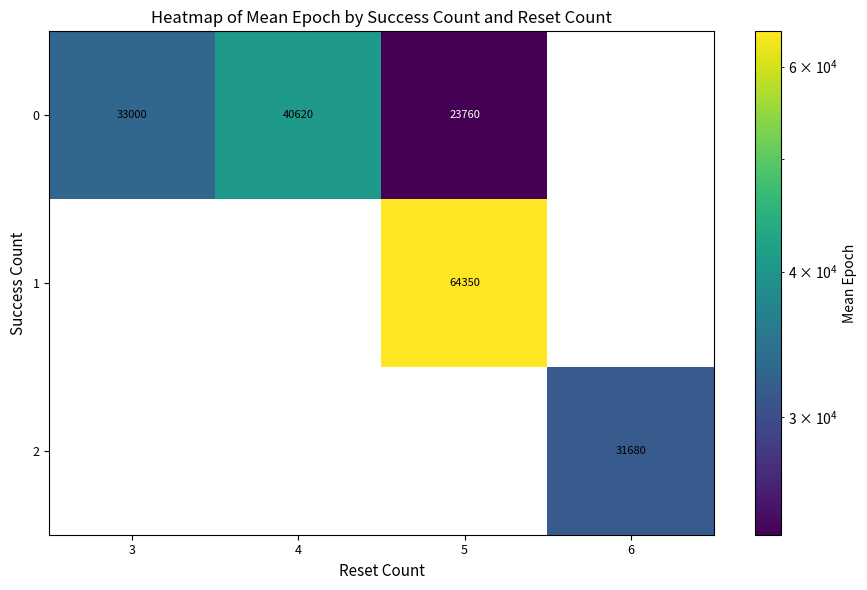

What is the difference between the 0 values at 4 and 3?

7620